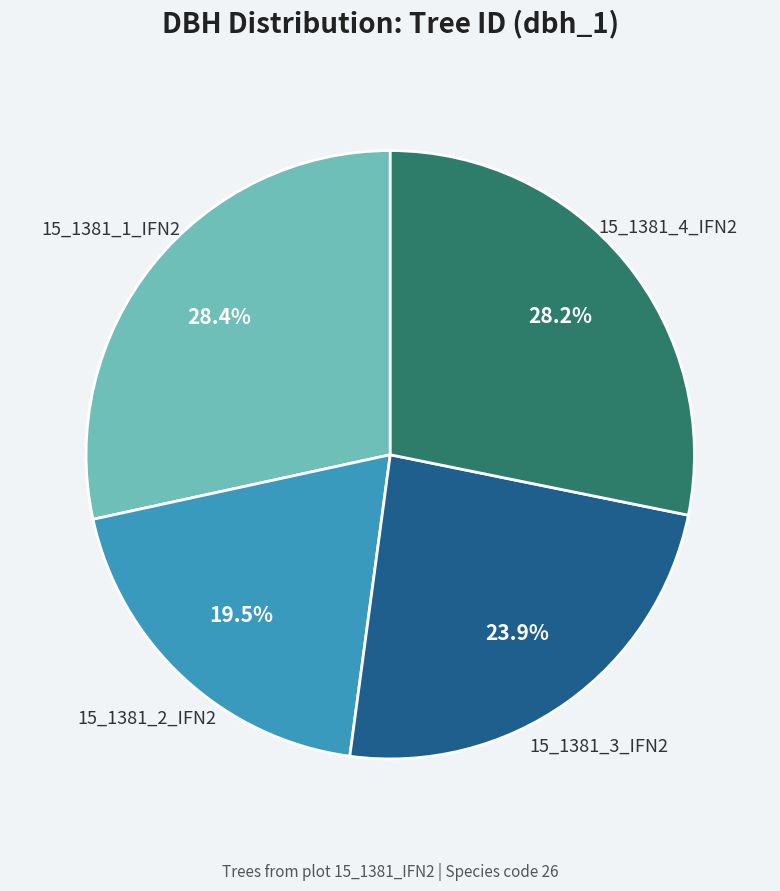

What portion of the pie excludes 15_1381_1_IFN2?

71.6%